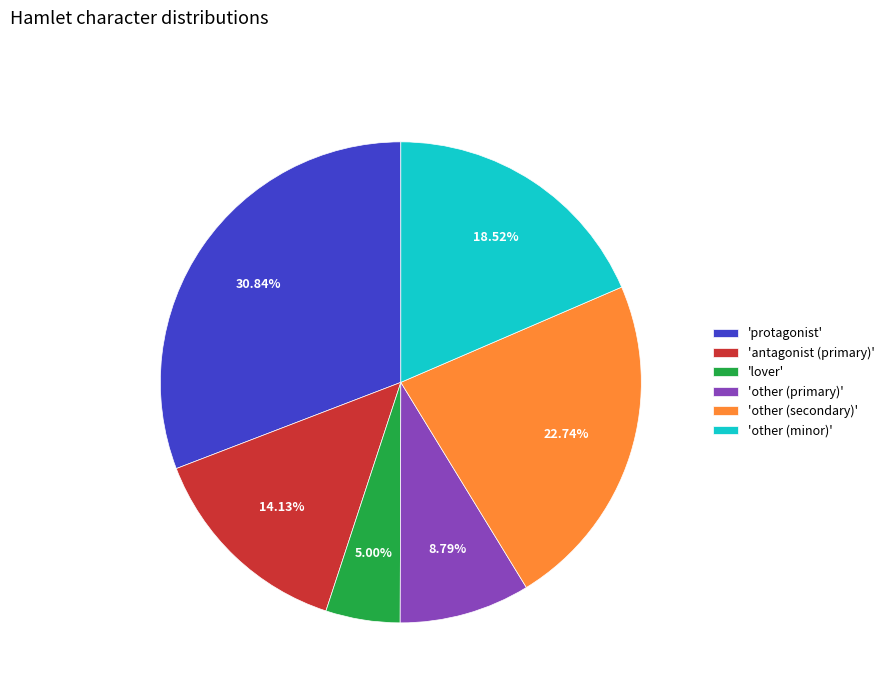

Combined, do 'other (secondary)' and 'other (primary)' account for over 50%?

No